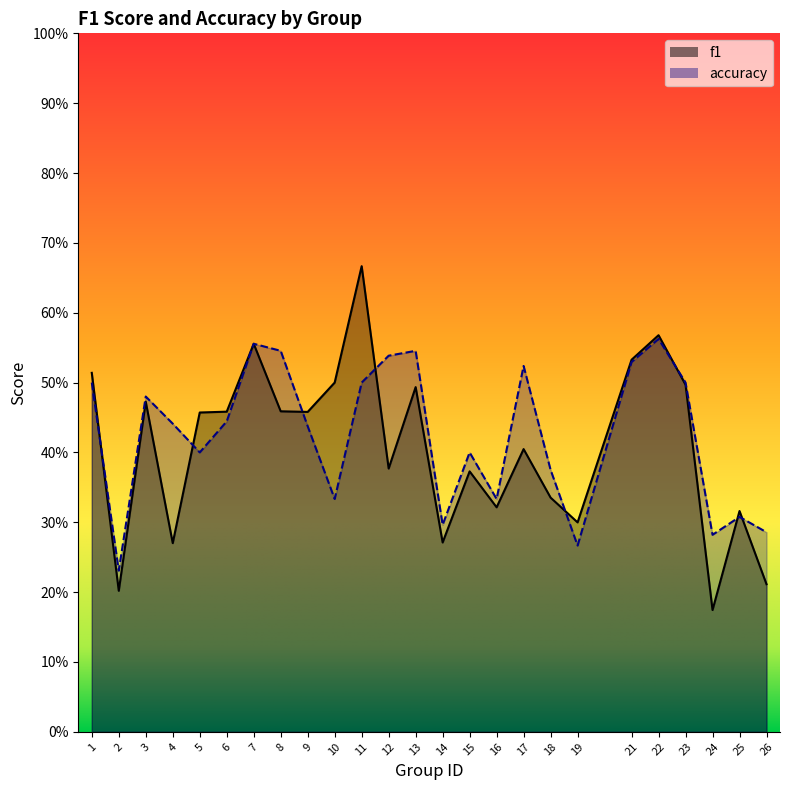

Where is the first local maximum for accuracy?

3